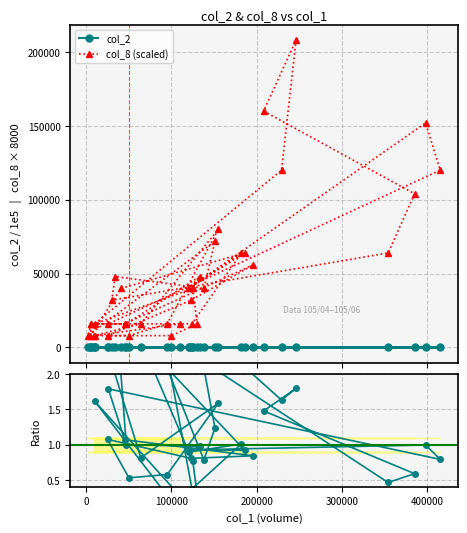

Is the value of col_8 (scaled) at 31 greater than the value of Ratio to col_2 at 7?

Yes